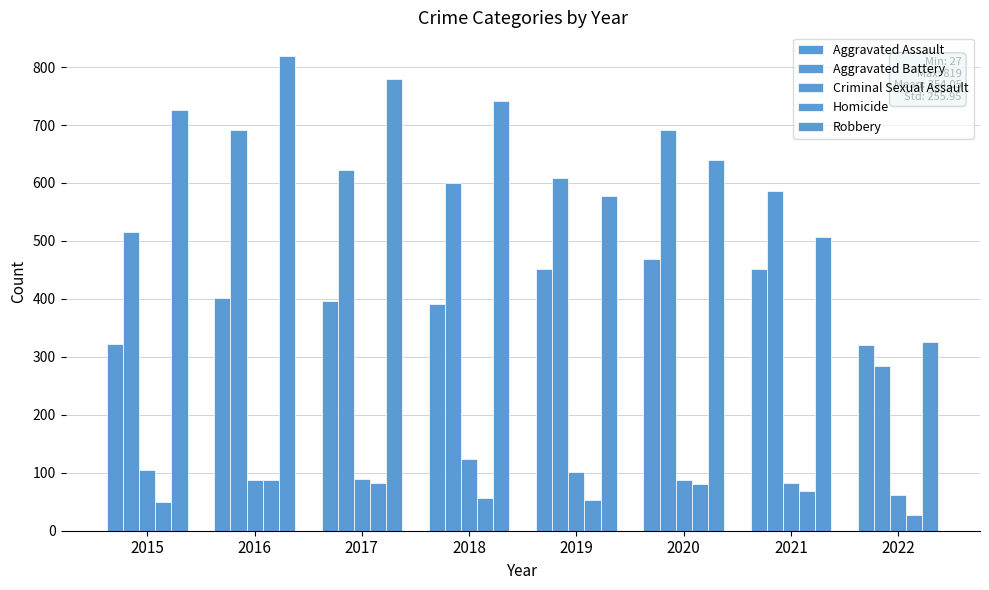

How many values in the Homicide series are below 69?

4